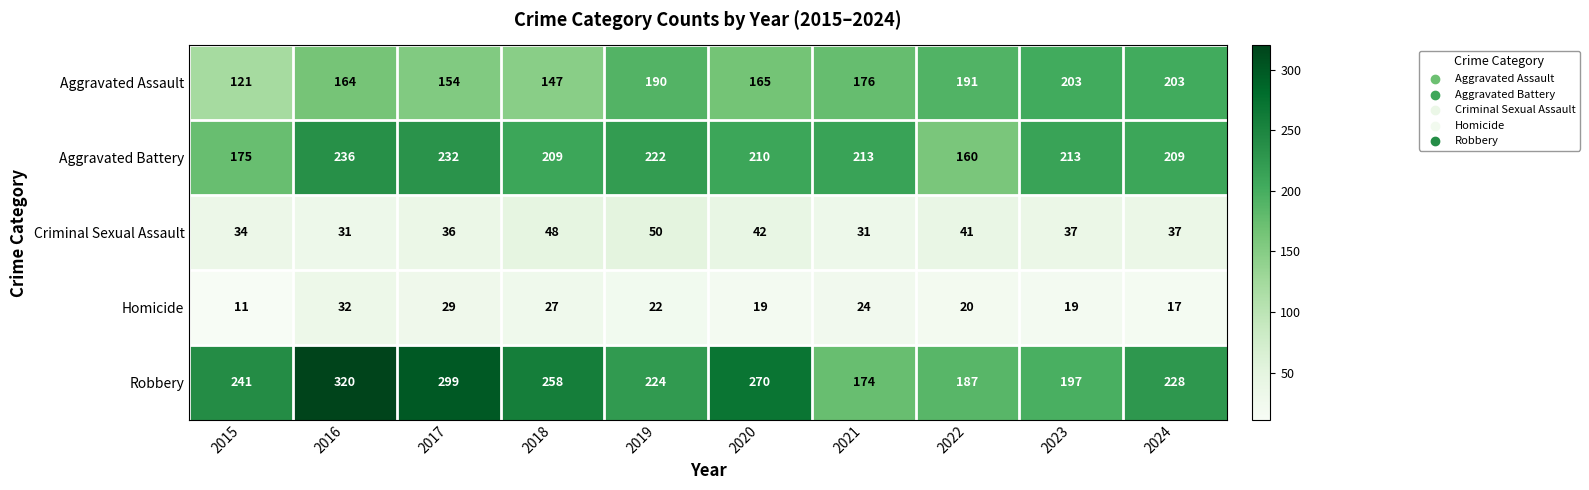

At which category does the chart reach its minimum across all series?

2015